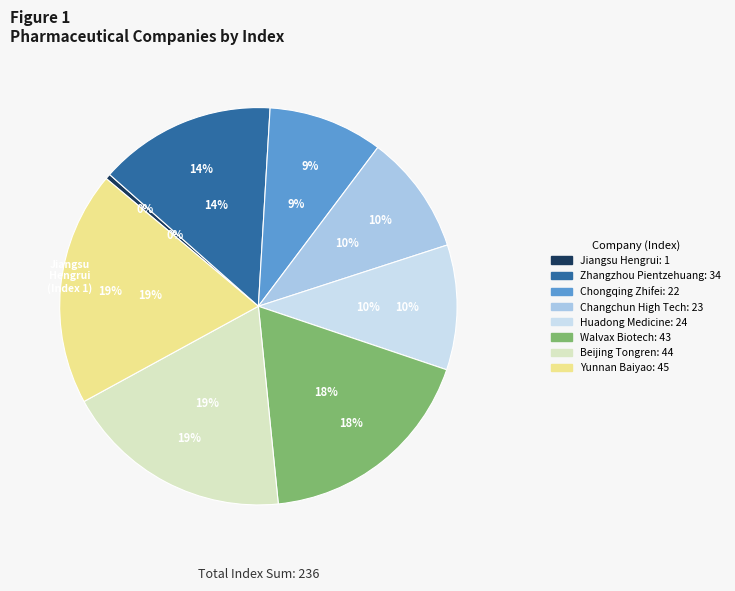

To the nearest percent, what is the difference between the largest and smallest slice percentages?

19%